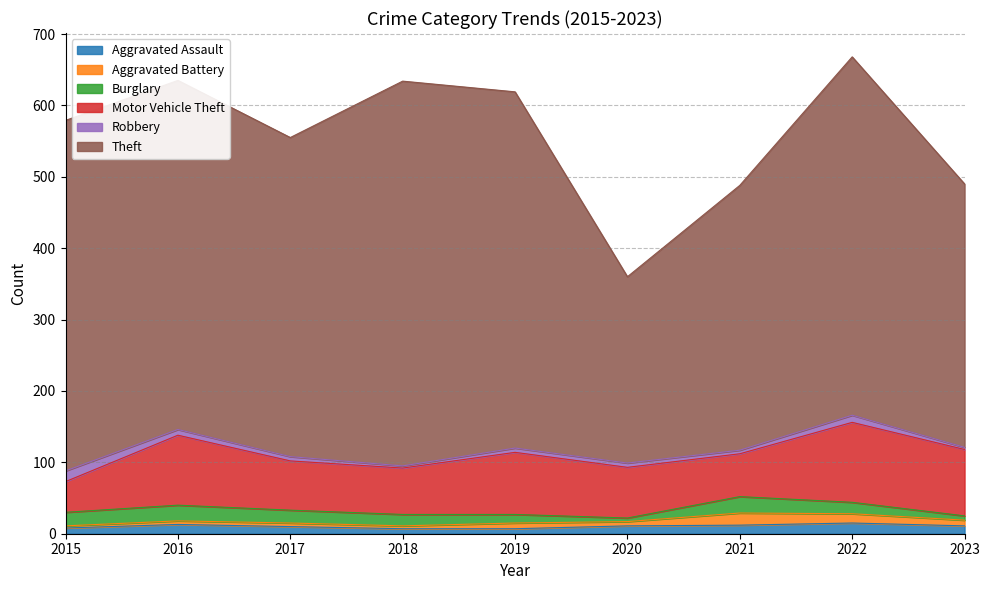

Is it true that Aggravated Battery equals 6 at 2020?

True